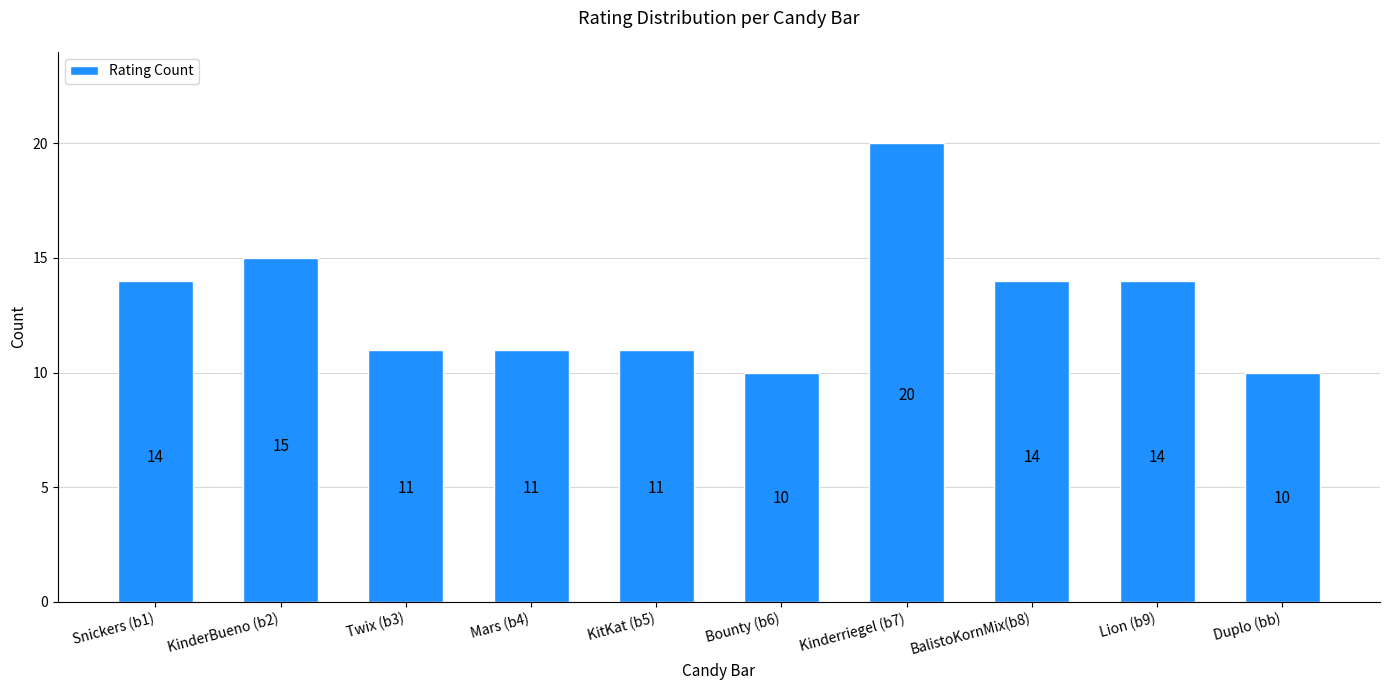

Reading left to right, transcribe all the data shown in this chart.

14	15	11	11	11	10	20	14	14	10